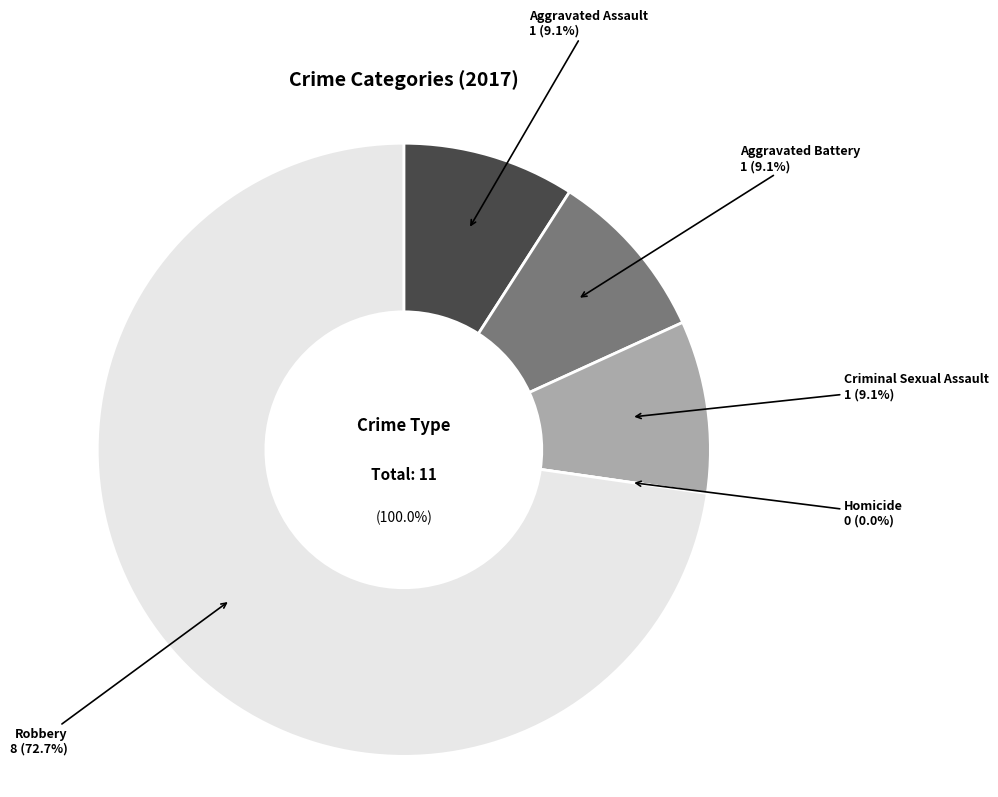

Is there any slice that represents more than half of the pie?

Yes